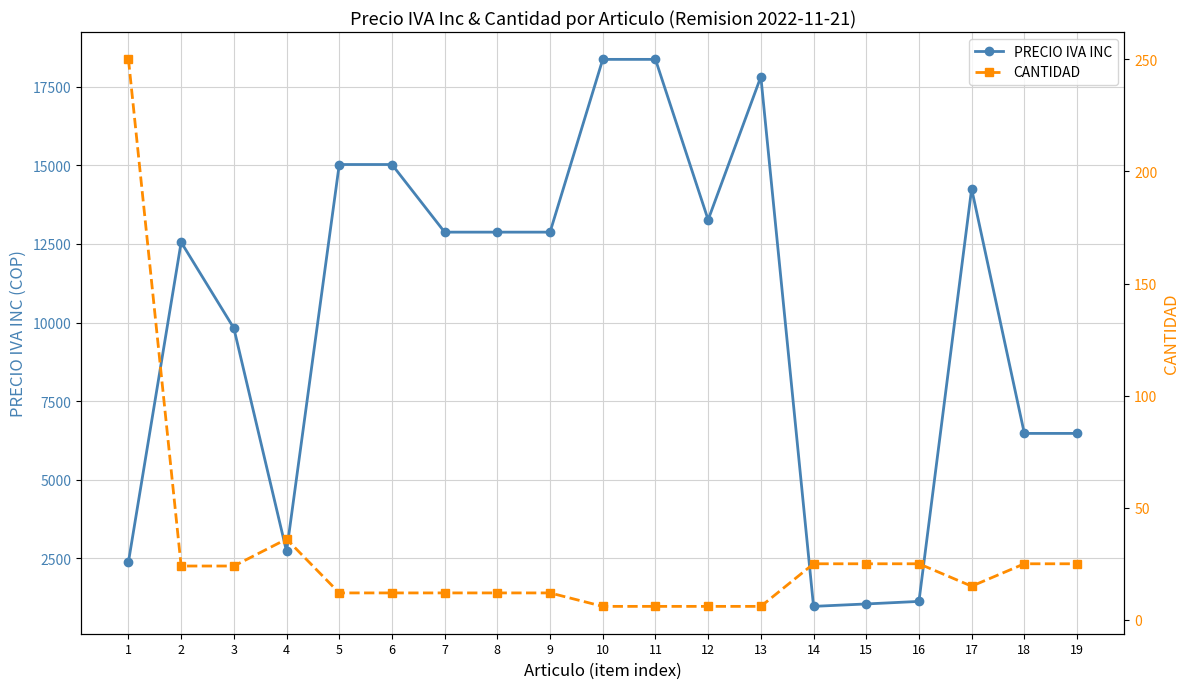

What is the sum of all CANTIDAD values?

558.0